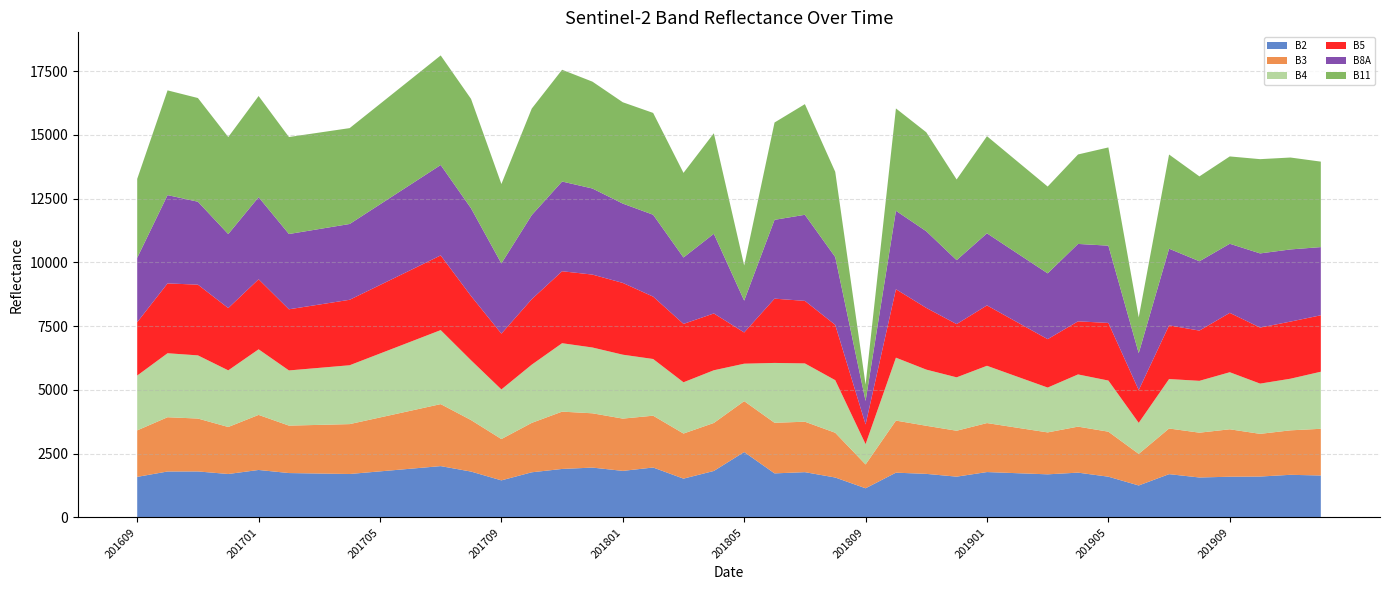

Reading right to left, extract all data points from this chart.

B2: 201912=1643	201911=1670	201910=1602	201909=1595	201908=1565	201907=1696	201906=1252	201905=1596	201904=1755	201903=1689	201902=1733	201901=1778	201812=1598	201811=1707	201810=1754	201809=1142	201808=1564	201807=1774	201806=1726	201805=2564	201804=1821	201803=1520	201802=1956	201801=1824	201712=1953	201711=1900	201710=1769	201709=1452	201708=1797	201707=2011	201706=1908	201705=1805	201704=1702	201703=1720	201702=1739	201701=1860	201612=1702	201611=1802	201610=1800	201609=1589
B3: 201912=1831	201911=1744	201910=1674	201909=1860	201908=1757	201907=1790	201906=1238	201905=1765	201904=1804	201903=1644	201902=1782	201901=1921	201812=1800	201811=1886	201810=2042	201809=934	201808=1755	201807=1978	201806=1984	201805=1995	201804=1882	201803=1768	201802=2032	201801=2050	201712=2129	201711=2247	201710=1937	201709=1620	201708=2019	201707=2431	201706=2272	201705=2114	201704=1956	201703=1908	201702=1860	201701=2159	201612=1843	201611=2074	201610=2128	201609=1823
B4: 201912=2238	201911=2024	201910=1970	201909=2237	201908=2033	201907=1939	201906=1217	201905=2005	201904=2047	201903=1758	201902=2002	201901=2246	201812=2094	201811=2202	201810=2467	201809=796	201808=2062	201807=2286	201806=2347	201805=1468	201804=2066	201803=2010	201802=2223	201801=2506	201712=2580	201711=2683	201710=2283	201709=1946	201708=2345	201707=2902	201706=2704	201705=2506	201704=2308	201703=2236	201702=2164	201701=2572	201612=2221	201611=2477	201610=2509	201609=2150
B5: 201912=2213	201911=2240	201910=2197	201909=2328	201908=1970	201907=2105	201906=1285	201905=2259	201904=2082	201903=1898	201902=2133	201901=2368	201812=2088	201811=2420	201810=2684	201809=772	201808=2168	201807=2452	201806=2520	201805=1224	201804=2228	201803=2289	201802=2446	201801=2814	201712=2859	201711=2822	201710=2567	201709=2187	201708=2520	201707=2929	201706=2808	201705=2687	201704=2567	201703=2482	201702=2397	201701=2746	201612=2442	201611=2773	201610=2738	201609=2093
B8A: 201912=2674	201911=2829	201910=2908	201909=2710	201908=2718	201907=3006	201906=1447	201905=3030	201904=3035	201903=2580	201902=2703	201901=2826	201812=2507	201811=3005	201810=3076	201809=922	201808=2661	201807=3376	201806=3091	201805=1249	201804=3124	201803=2604	201802=3210	201801=3111	201712=3375	201711=3518	201710=3298	201709=2752	201708=3439	201707=3545	201706=3354	201705=3163	201704=2972	201703=2962	201702=2952	201701=3220	201612=2901	201611=3252	201610=3462	201609=2523
B11: 201912=3351	201911=3604	201910=3696	201909=3424	201908=3328	201907=3693	201906=1404	201905=3852	201904=3508	201903=3404	201902=3606	201901=3808	201812=3163	201811=3881	201810=4013	201809=640	201808=3340	201807=4338	201806=3816	201805=1378	201804=3942	201803=3318	201802=3993	201801=3973	201712=4190	201711=4382	201710=4176	201709=3115	201708=4289	201707=4296	201706=4117	201705=3938	201704=3759	201703=3781	201702=3803	201701=3965	201612=3805	201611=4066	201610=4107	201609=3095